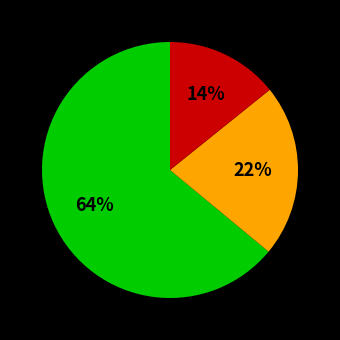

To the nearest percent, what is the difference between the largest and smallest slice percentages?

50%